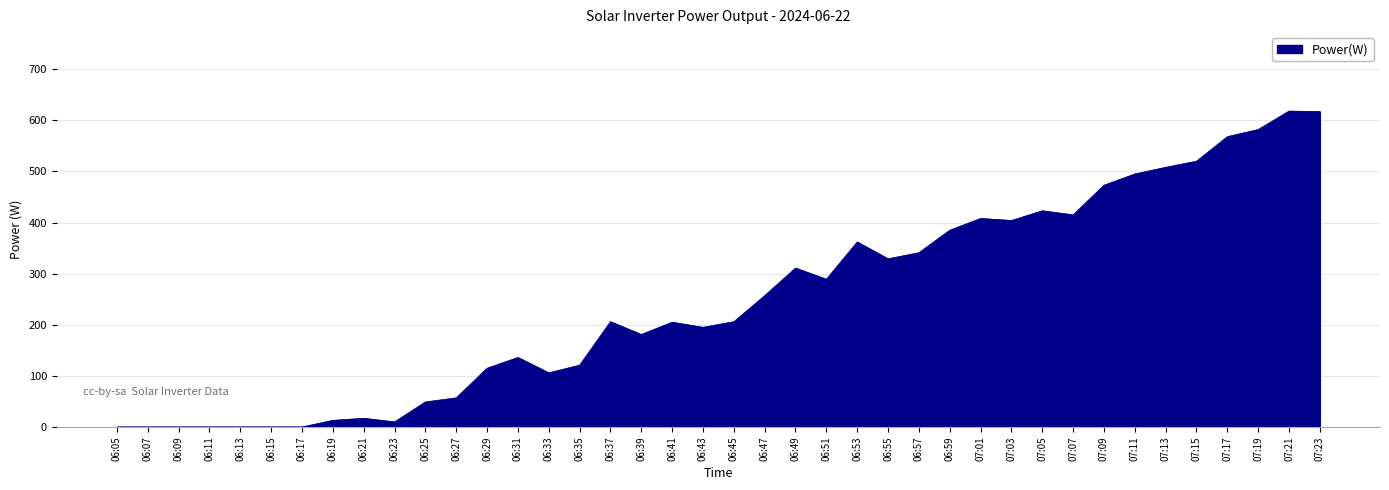

What is the difference between the maximum and minimum values?

618